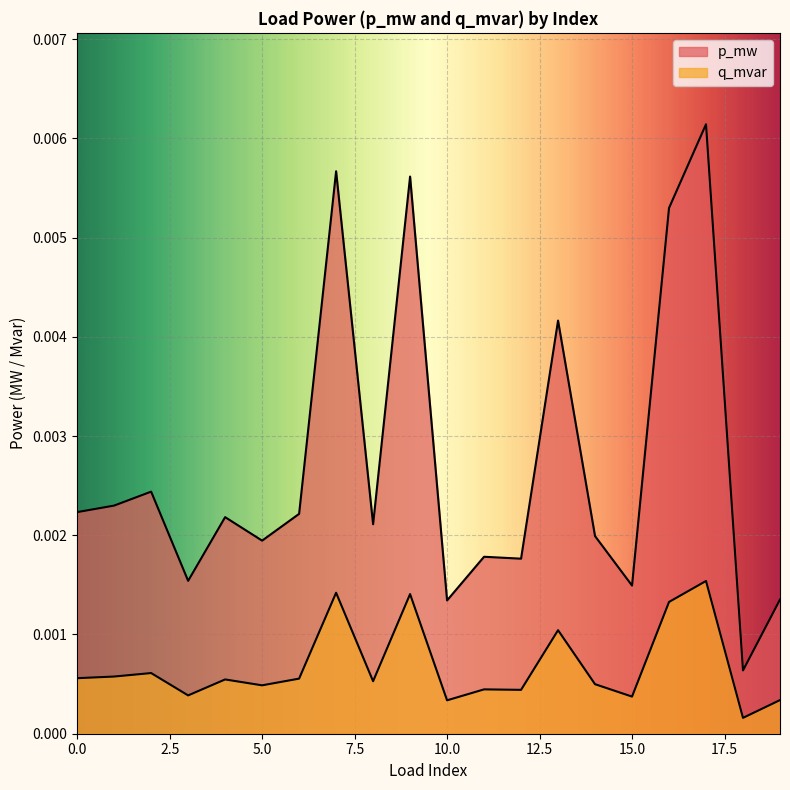

True or false: p_mw and q_mvar cross at least once.

False